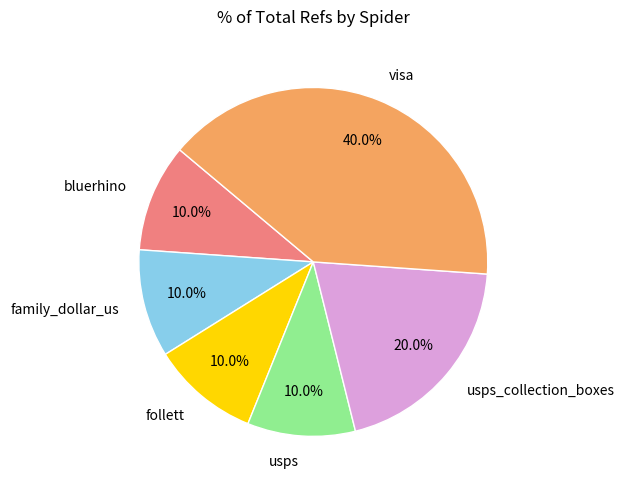

Approximately how many times larger is the value at usps compared to usps_collection_boxes?

0.5